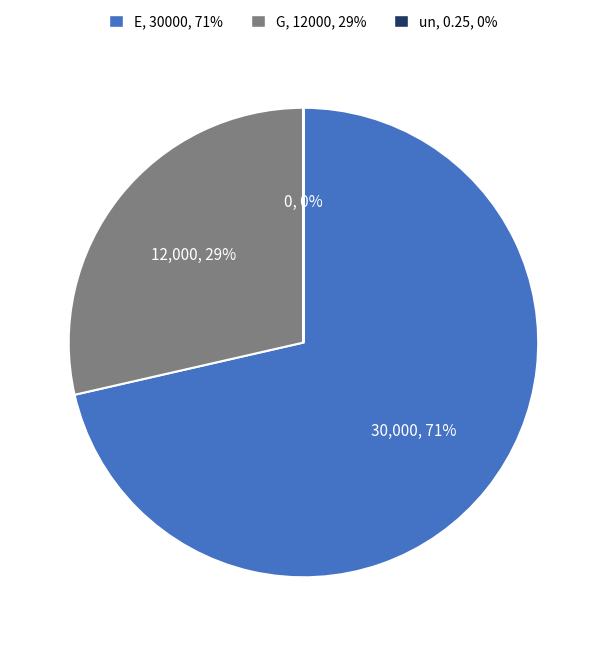

To the nearest percent, what portion does G represent?

29%